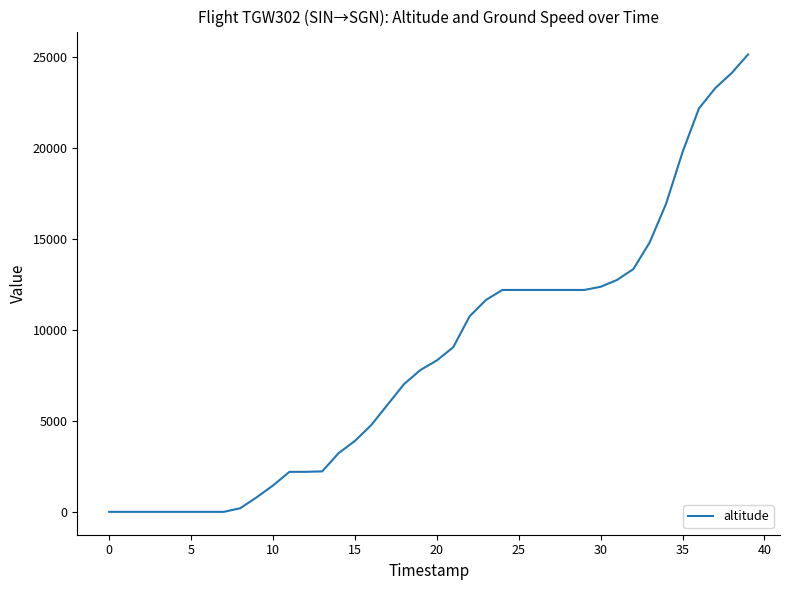

What is the difference between the maximum and minimum values?

25150